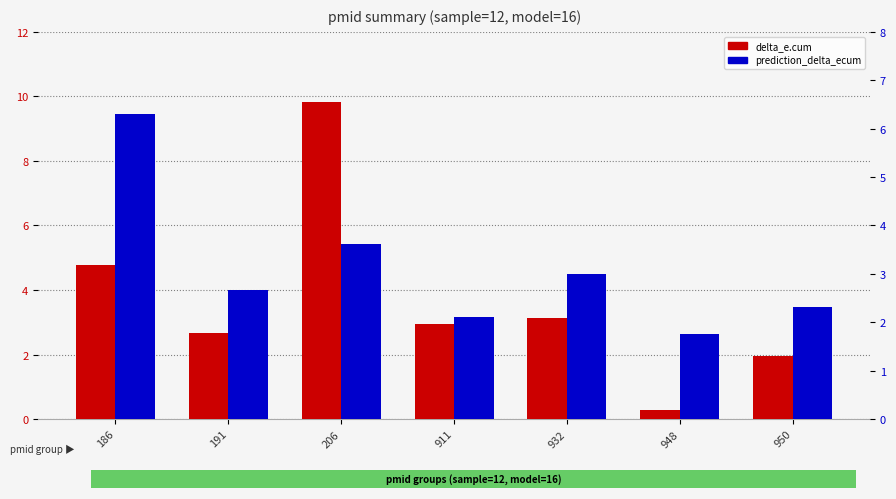

Reading left to right, list all the values displayed in this chart.

delta_e.cum: 4.8	2.7	9.8	2.9	3.1	0.3	1.9
prediction_delta_ecum: 6.3	2.7	3.6	2.1	3.0	1.8	2.3